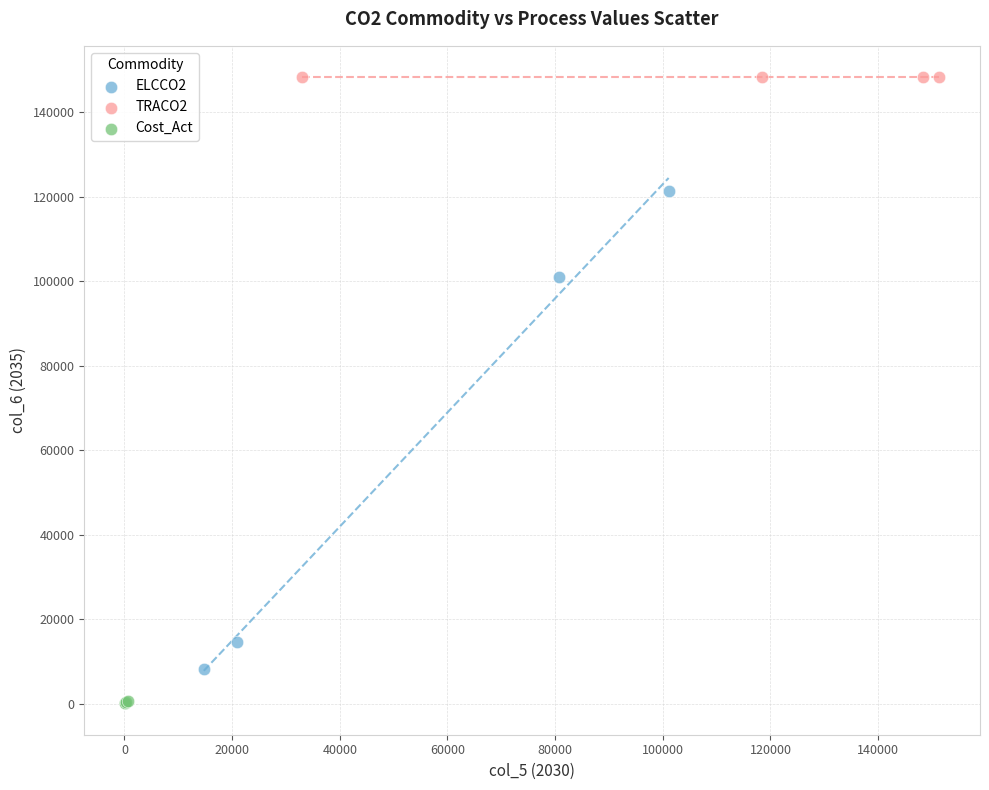

Which series reaches the minimum Y coordinate?

Cost_Act